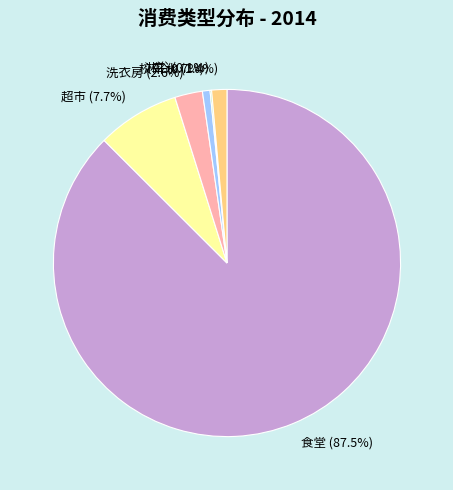

Between 超市 (7.7%) and 洗衣房 (2.6%), which is larger?

超市 (7.7%)